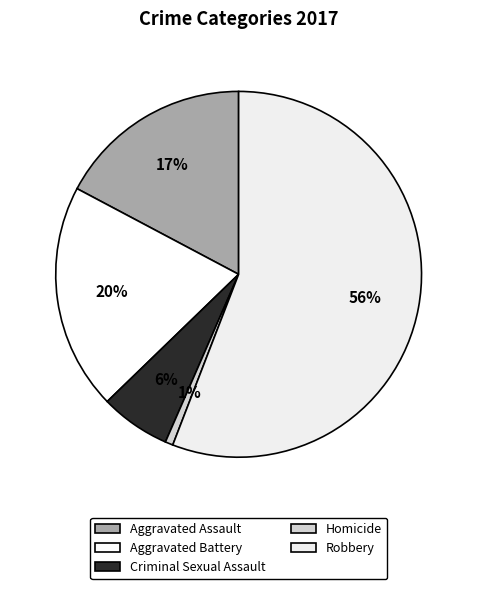

Which has a higher value, Aggravated Battery or Criminal Sexual Assault?

Aggravated Battery